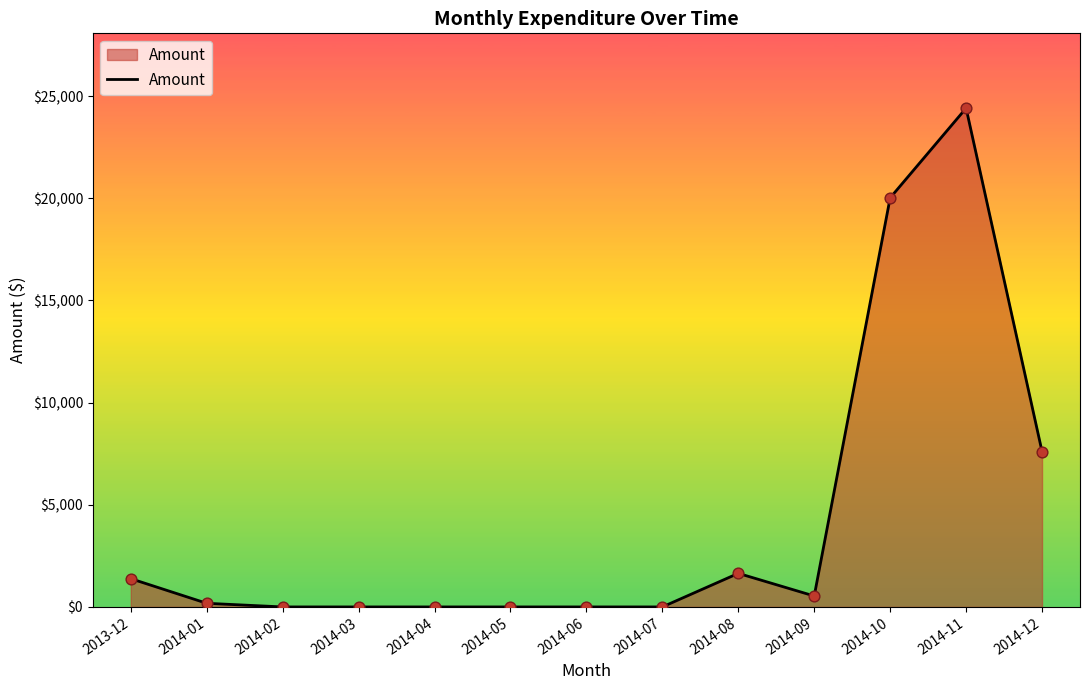

What is the ratio of the value at 2014-11 to the value at 2013-12?

17.7